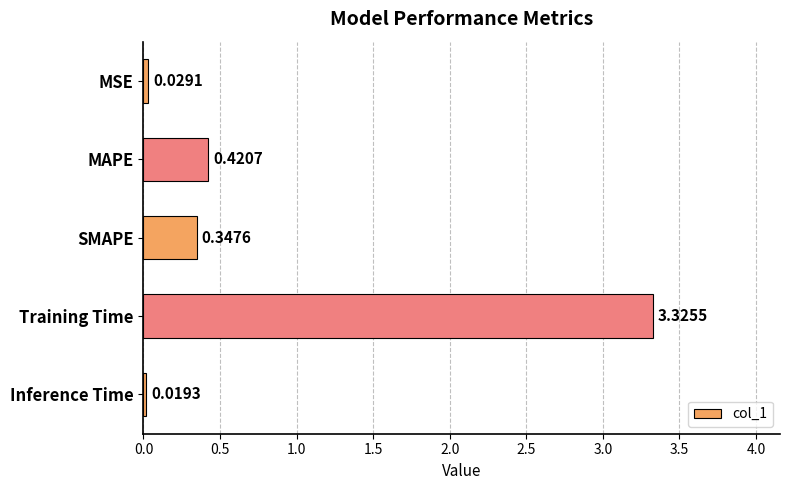

What is the change in value from Training Time to Inference Time?

-3.3